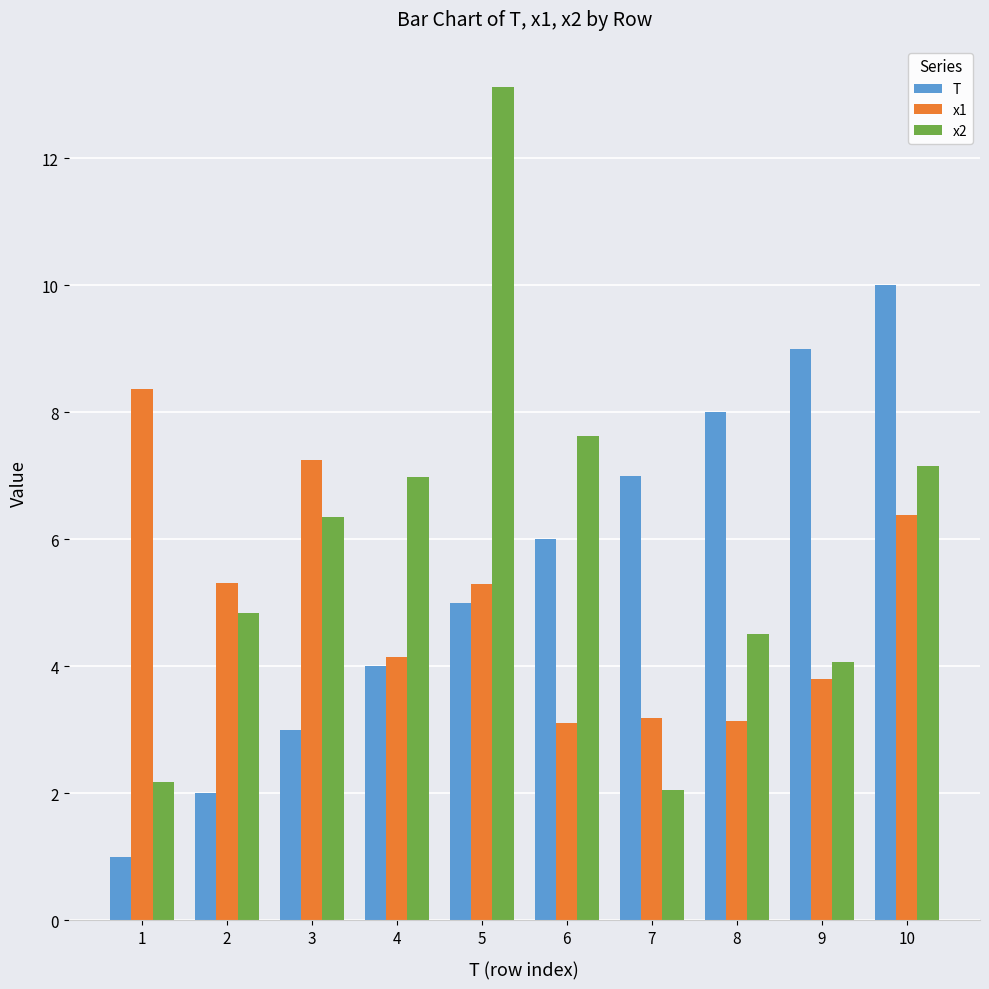

Which series has the largest total across all categories?

x2